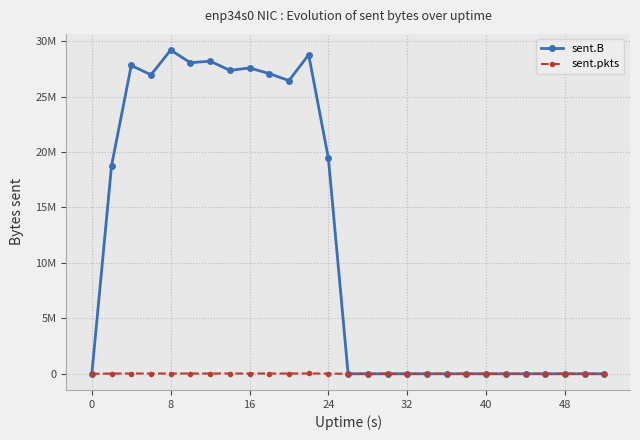

True or false: sent.B has more than 0 interior local peaks.

True